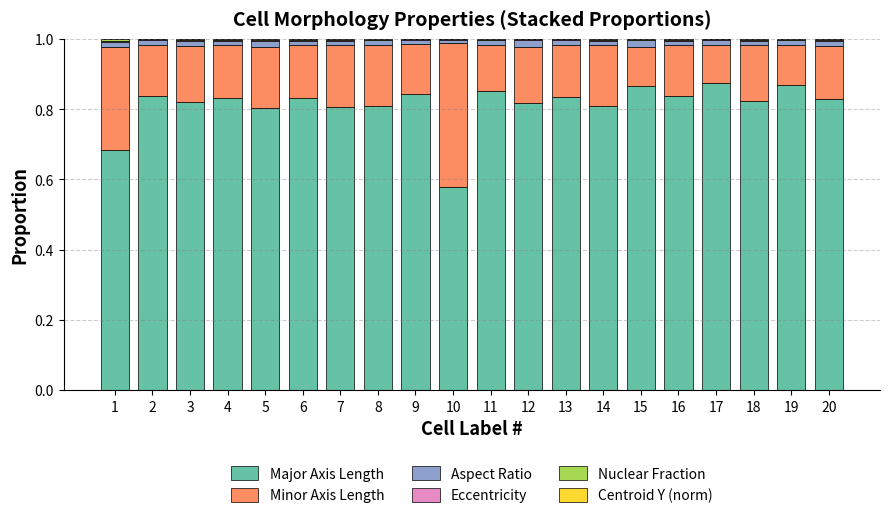

The value of Major Axis Length at 11 is 1.3. True or false?

False